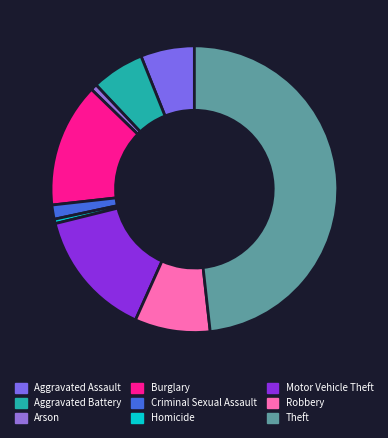

Rank the categories by value from lowest to highest.

Homicide, Arson, Criminal Sexual Assault, Aggravated Battery, Aggravated Assault, Robbery, Burglary, Motor Vehicle Theft, Theft